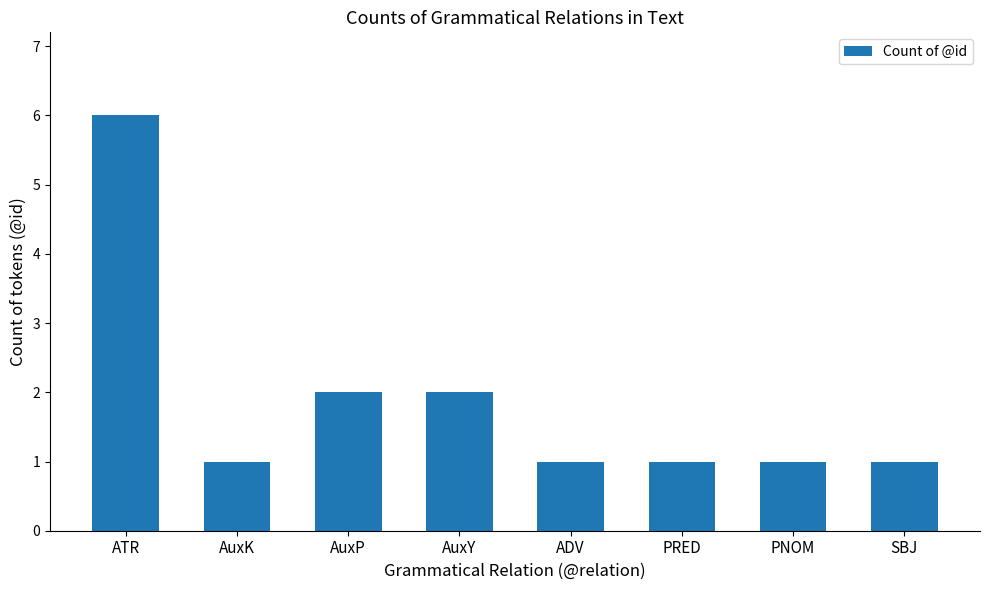

Reading left to right, list all the values displayed in this chart.

ATR=6	AuxK=1	AuxP=2	AuxY=2	ADV=1	PRED=1	PNOM=1	SBJ=1